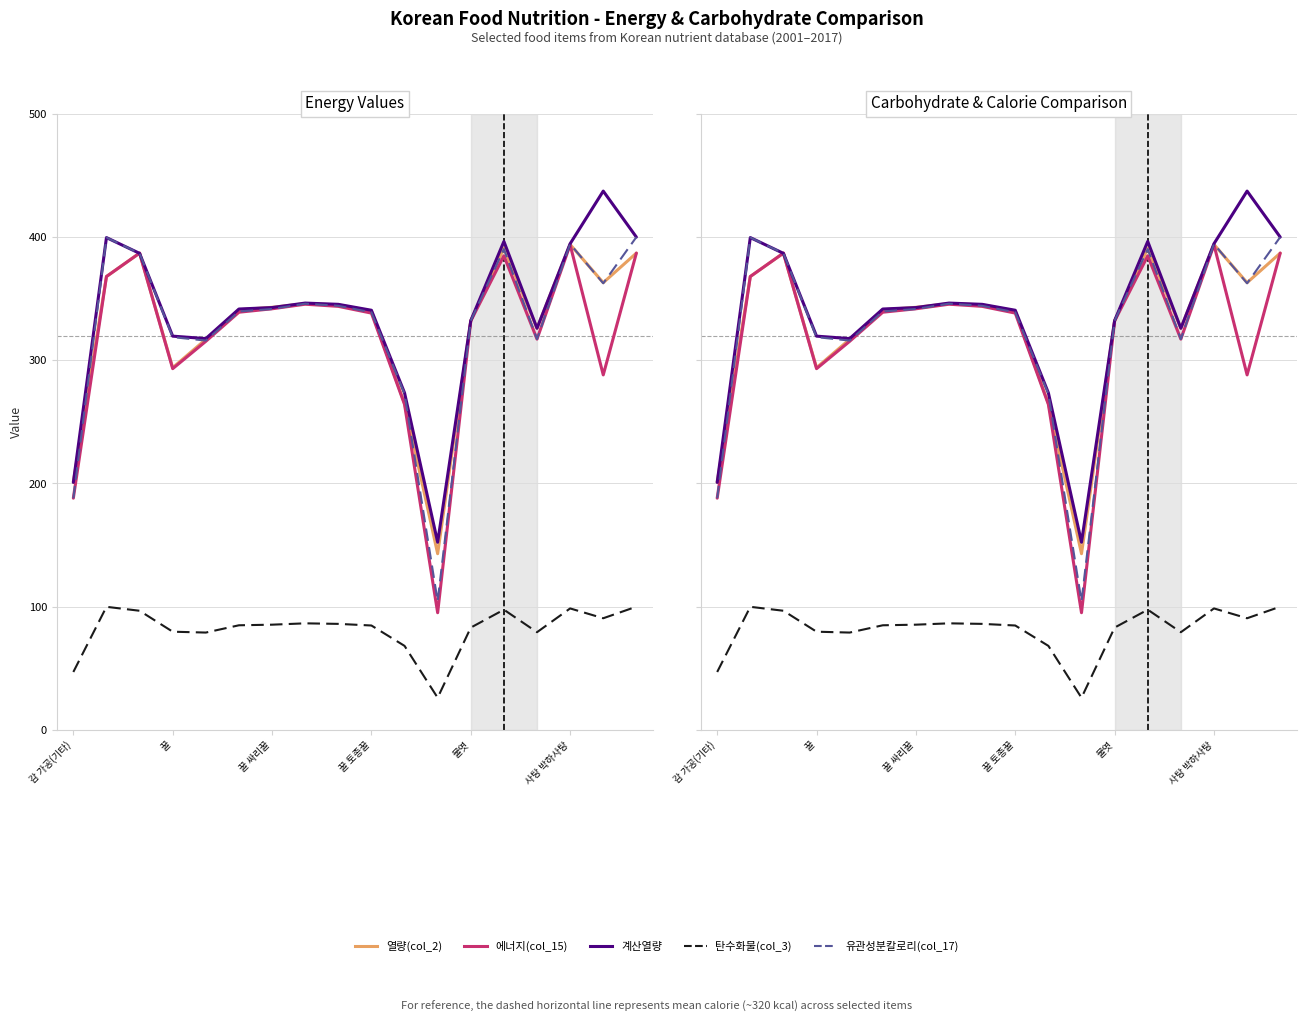

How many values in the 유관성분칼로리(col_17) series exceed 341?

9